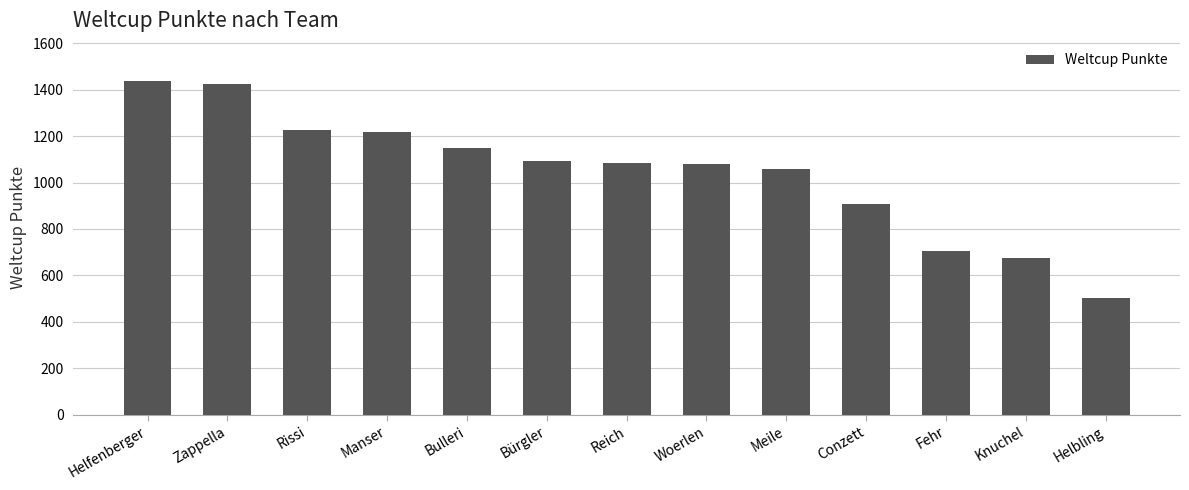

Which label corresponds to the smallest value in the chart?

Helbling